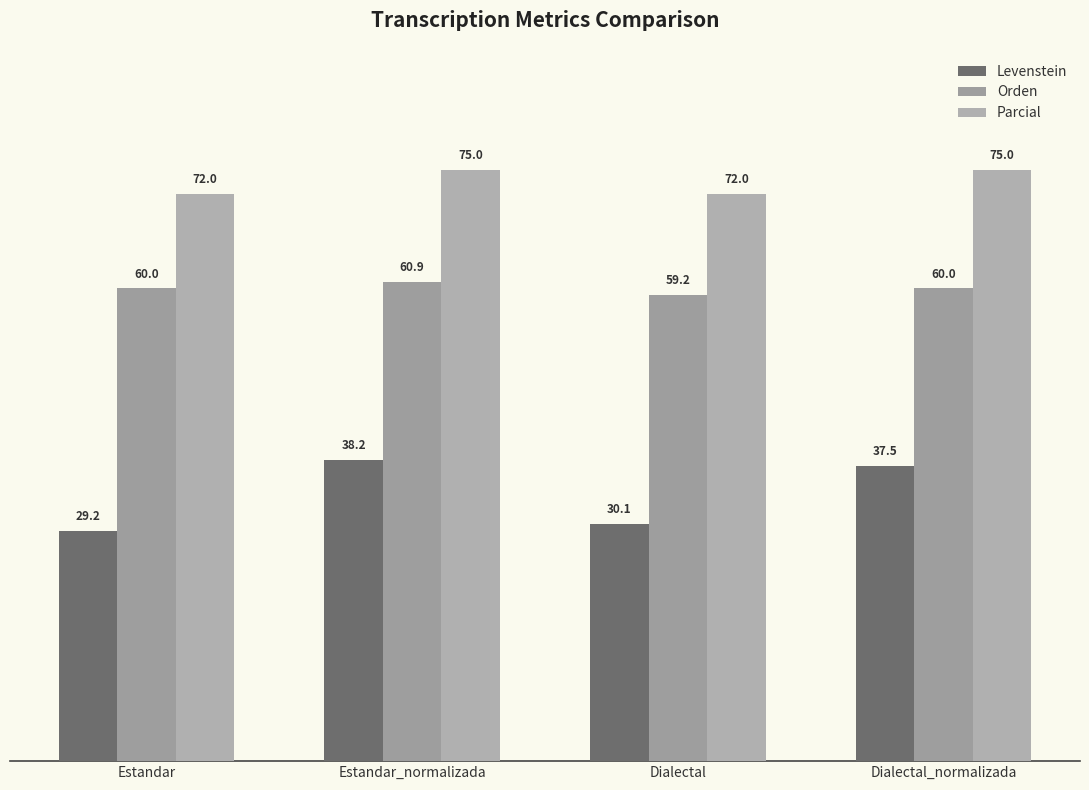

True or false: Parcial has a value of 75.0 at Dialectal_normalizada.

True